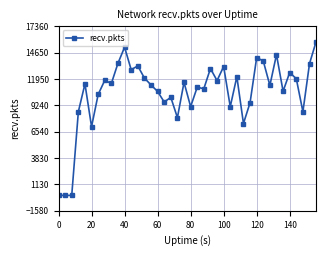

What is the difference between the maximum and minimum values?

15779